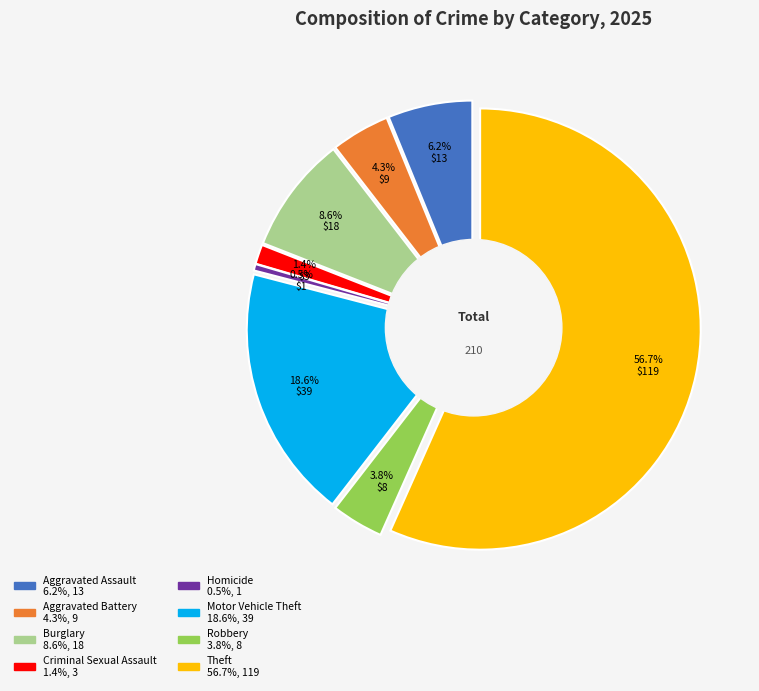

To the nearest percent, what portion does Motor Vehicle Theft represent?

19%